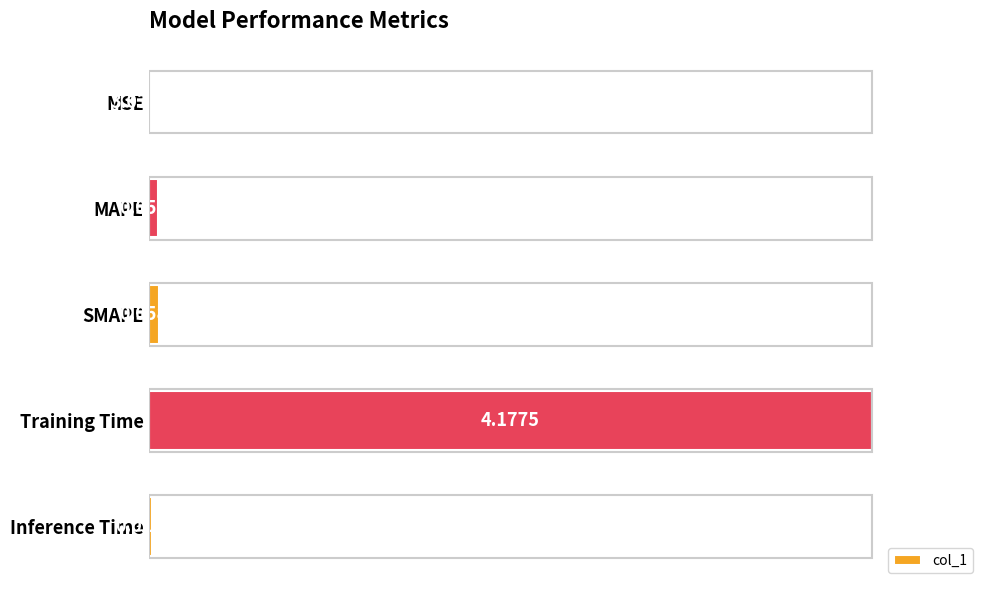

Are the bars grouped side by side (vs. stacked)?

No